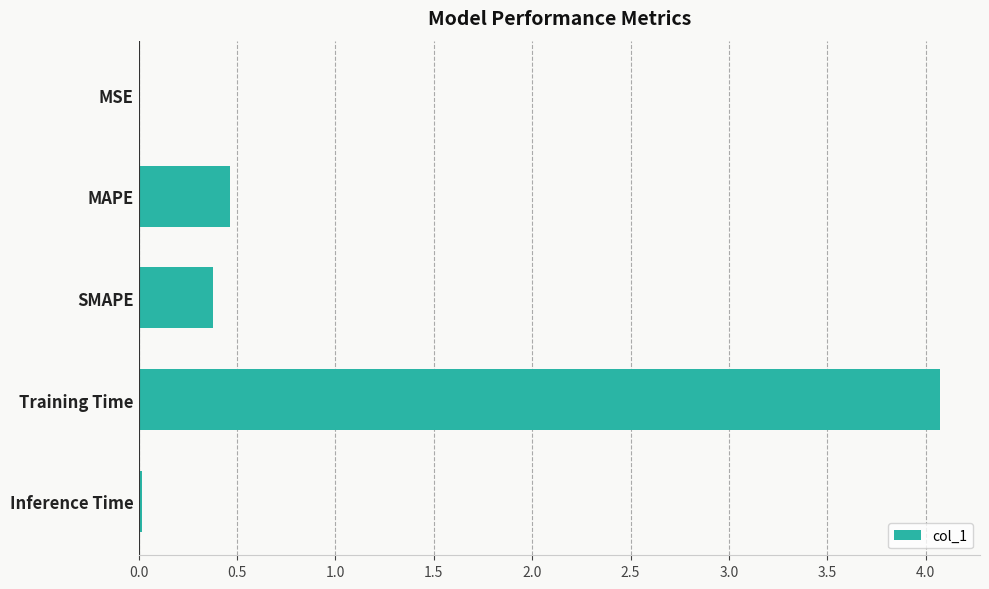

Is it true that the value at MAPE is 0.7?

False